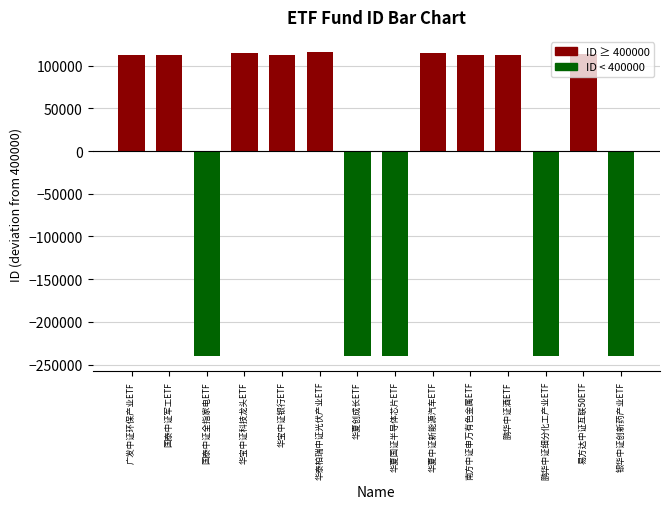

The value at 鹏华中证酒ETF is 61766. True or false?

False